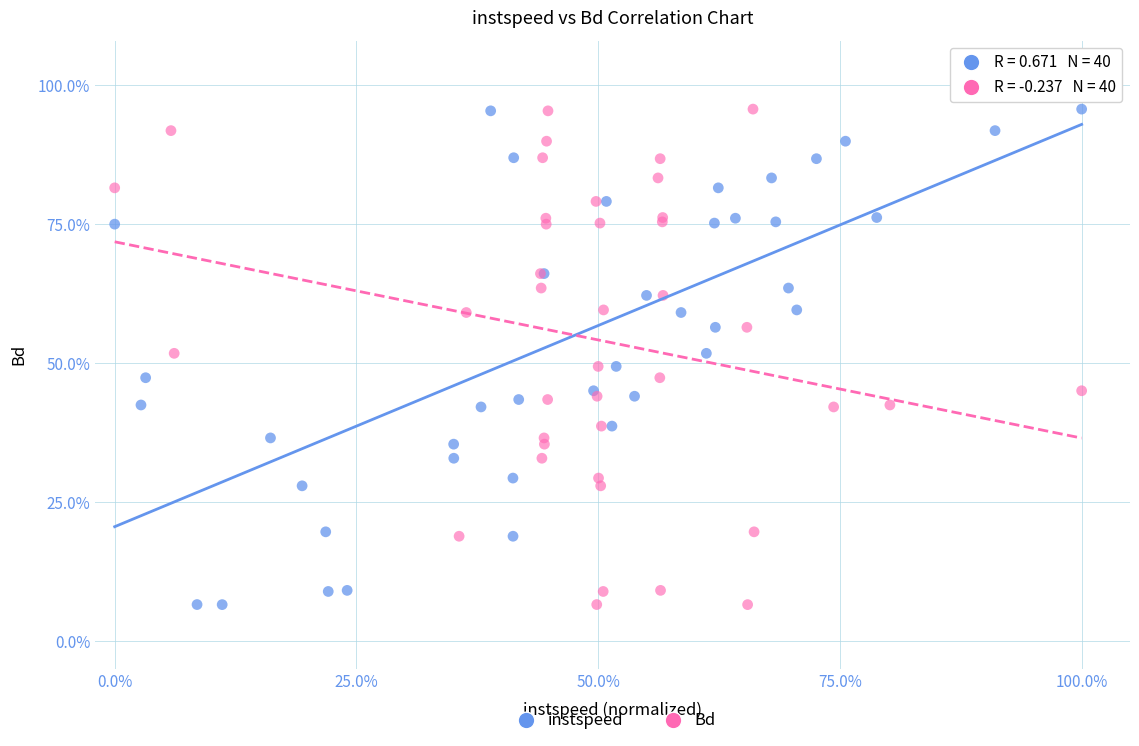

What are all the series names shown in the legend?

instspeed, Bd